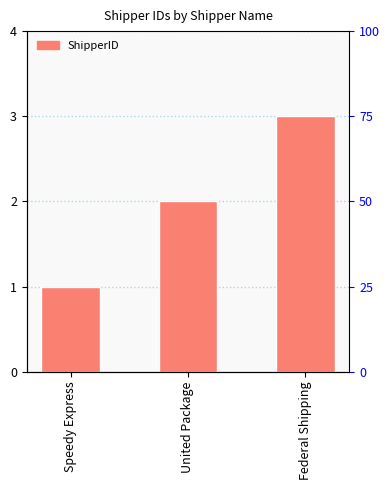

List the labels in order of value, smallest first.

Speedy Express, United Package, Federal Shipping